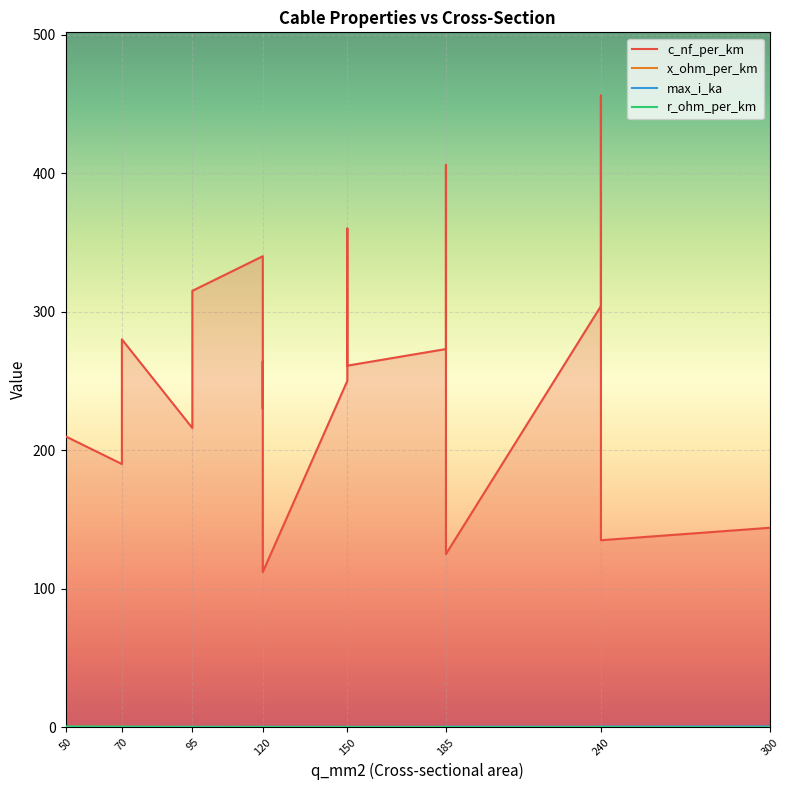

Does the chart display data point markers on the line(s)?

No